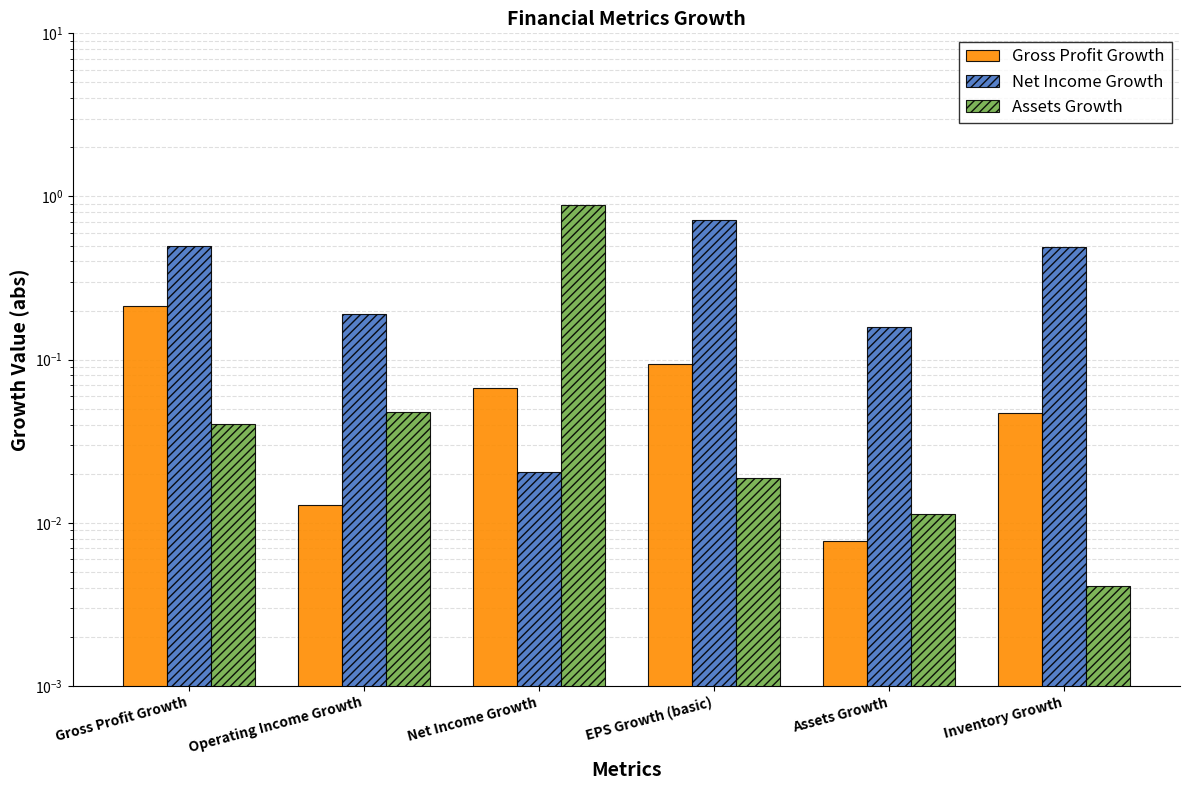

What are all the series names shown in the legend?

Gross Profit Growth, Net Income Growth, Assets Growth